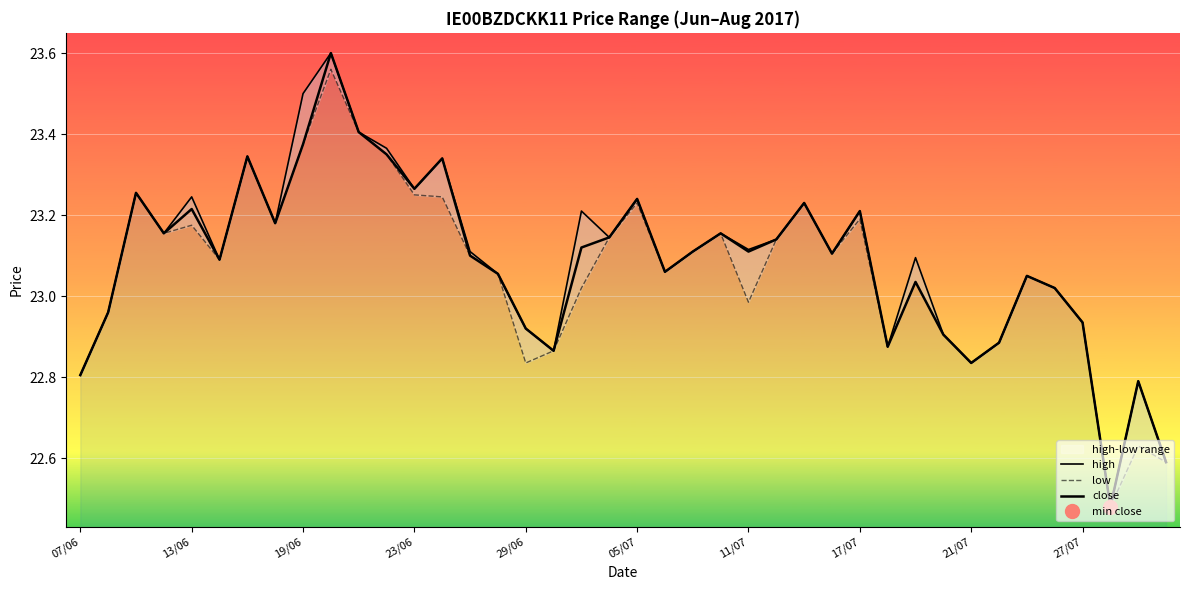

True or false: low and high cross at least once.

False